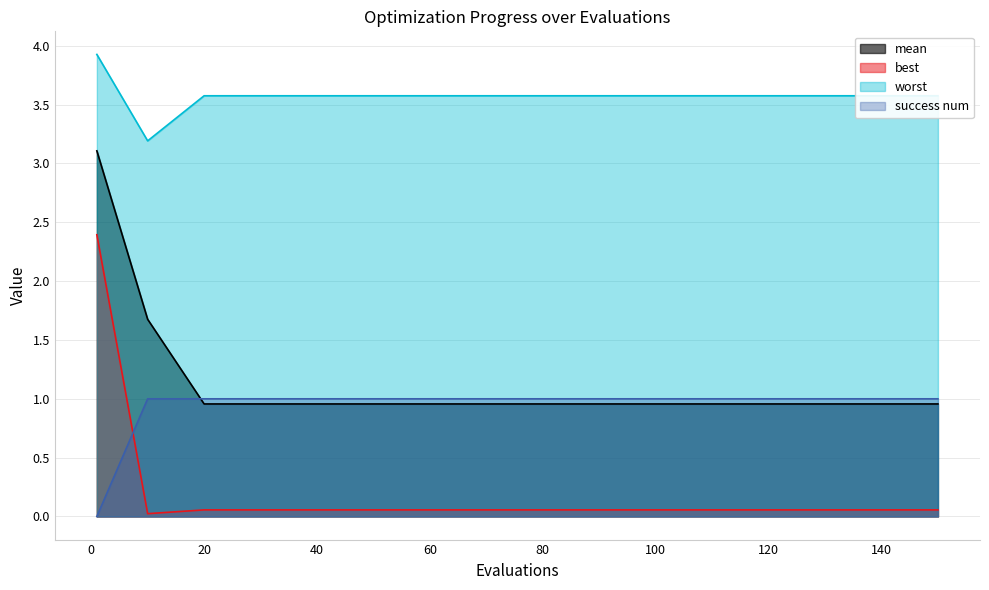

At 10, list the series in order from smallest to largest.

best, success num, mean, worst